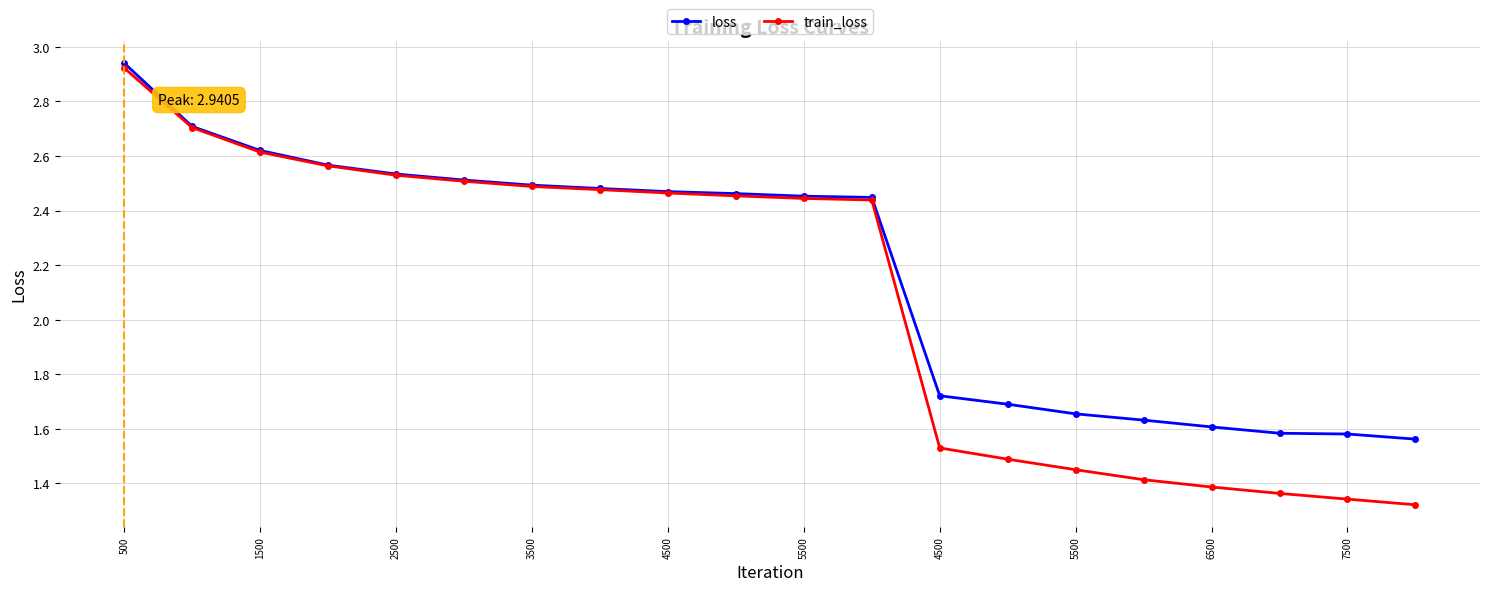

What is the sum of all train_loss values?

41.9